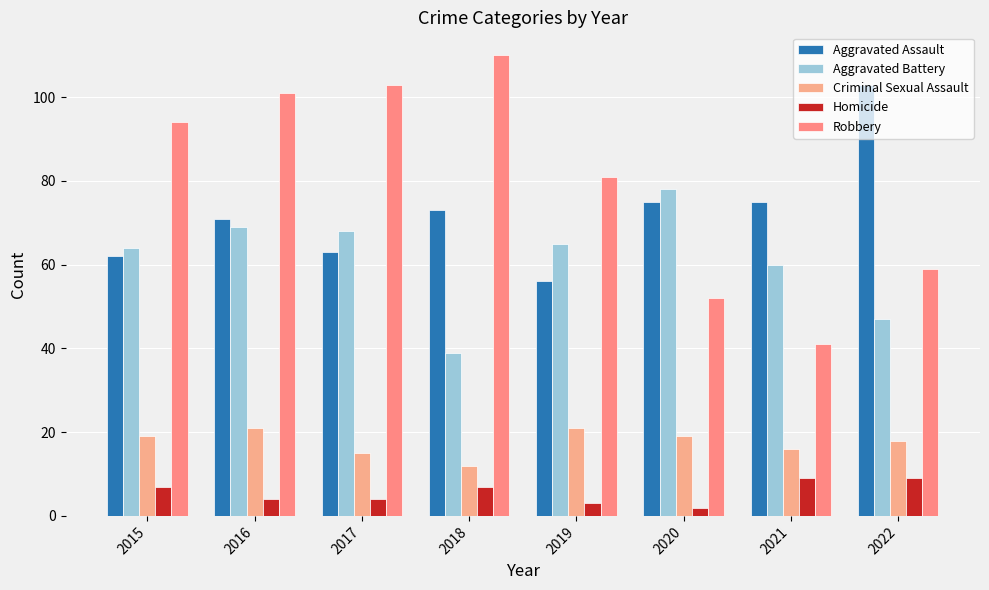

What is the total value across all series at 2017?

253